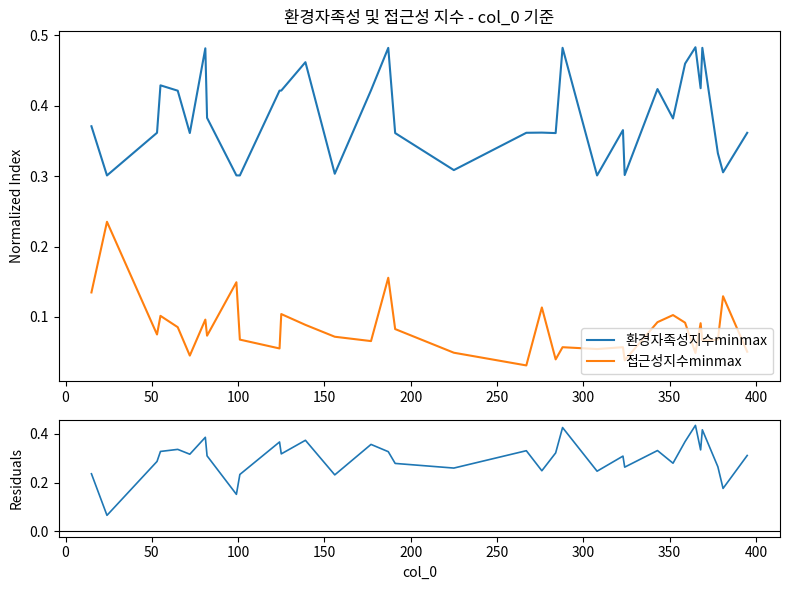

True or false: residuals (환경-접근) has more than 1 points higher than both neighbors.

True